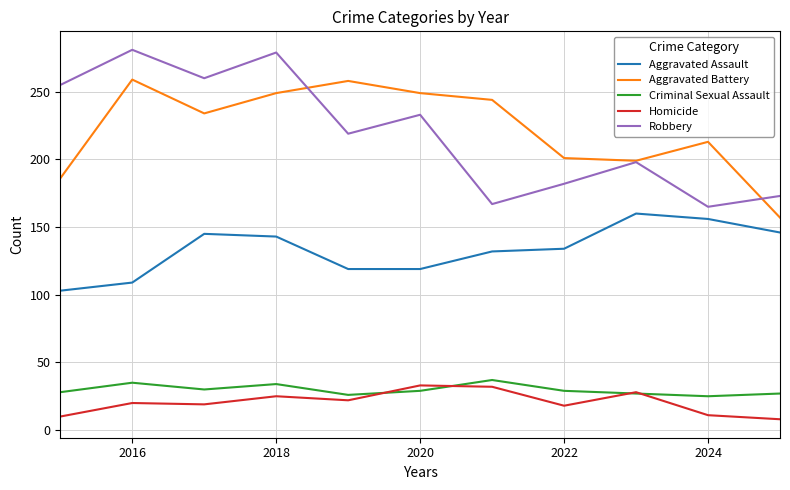

True or false: Aggravated Assault and Robbery cross at least once.

False